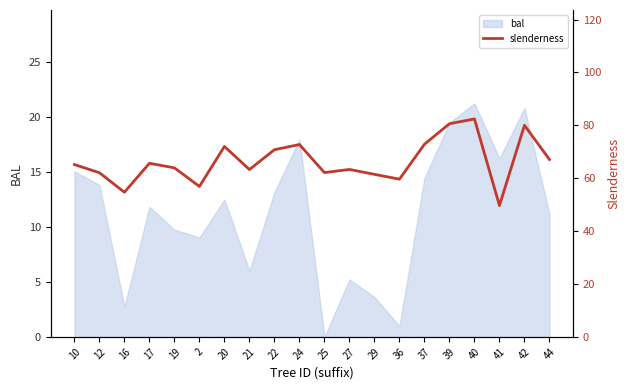

True or false: the data shows 70.8 at 22.

True